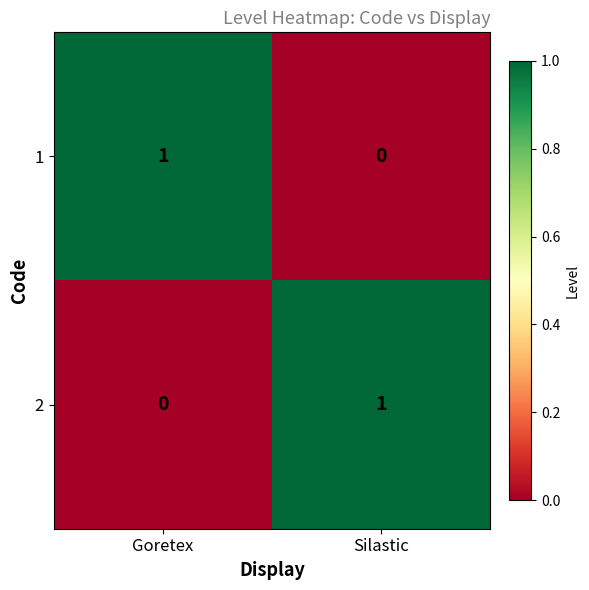

Rank the series at Goretex from lowest to highest value.

2, 1